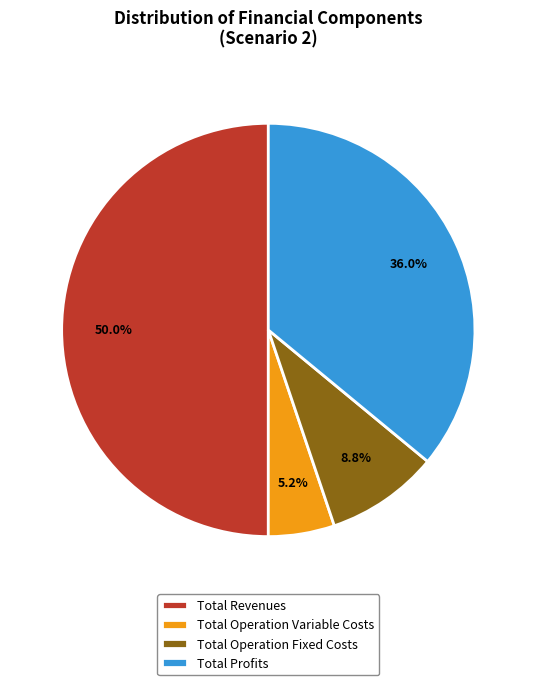

What percentage do Total Operation Variable Costs and Total Operation Fixed Costs together represent?

14.0%